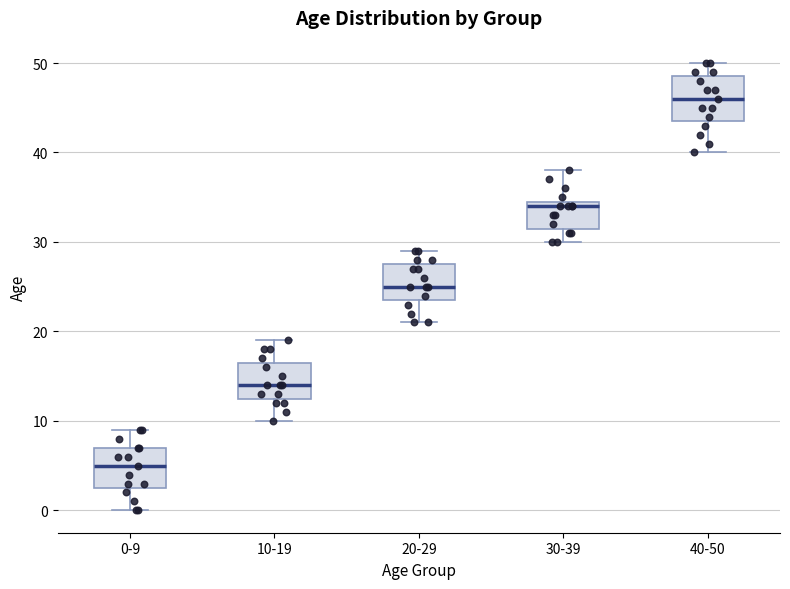

Reading left to right, read every box against the y-axis: the position of its median line, the range the box covers, and the ends of its whiskers. The values are not printed on the chart, so give them approximately, as read against the axis.

0-9: median 5, box 3 to 7, whiskers 0 to 9
10-19: median 14, box 13 to 17, whiskers 10 to 19
20-29: median 25, box 24 to 28, whiskers 21 to 29
30-39: median 34, box 32 to 35, whiskers 30 to 38
40-50: median 46, box 44 to 49, whiskers 40 to 50